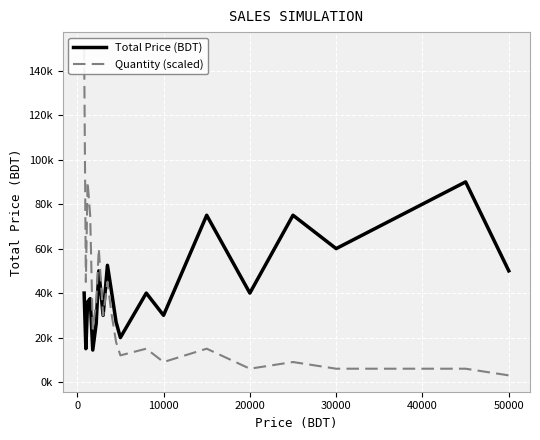

True or false: Quantity (scaled) has more than 0 points higher than both neighbors.

True